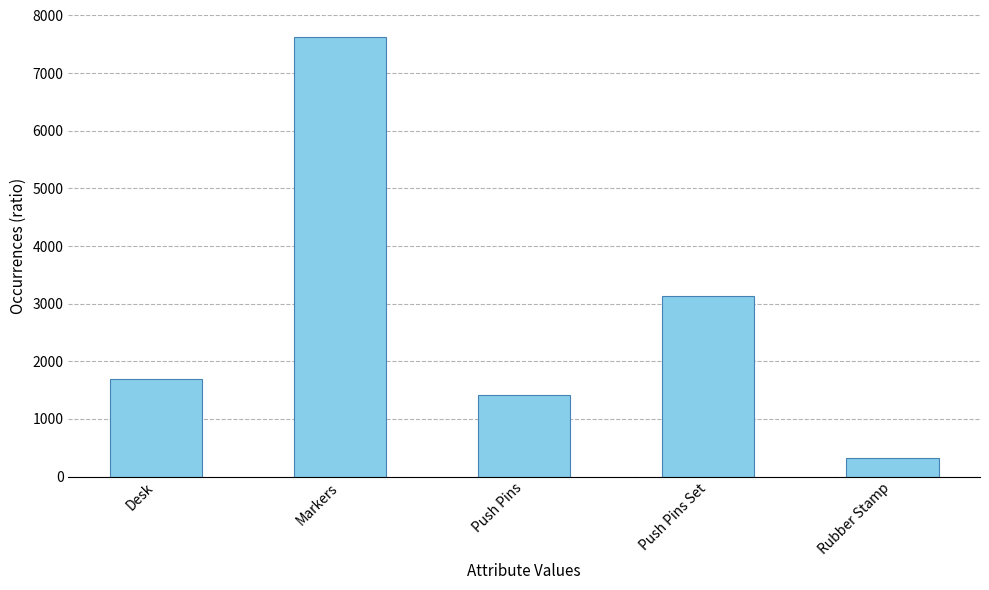

How many categories are shown in the chart?

5